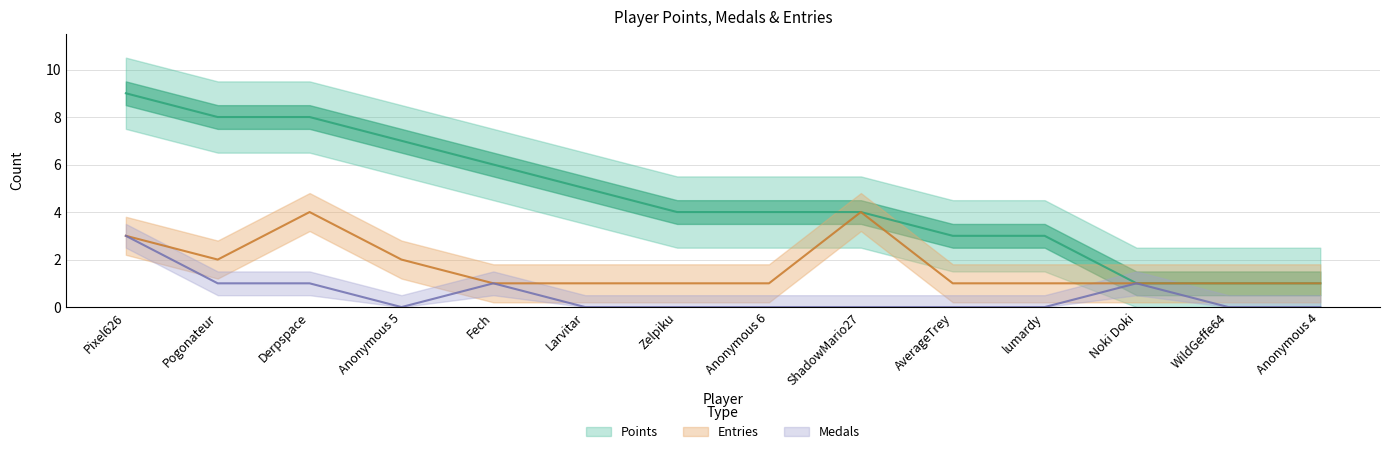

How many distinct data groups are displayed?

3